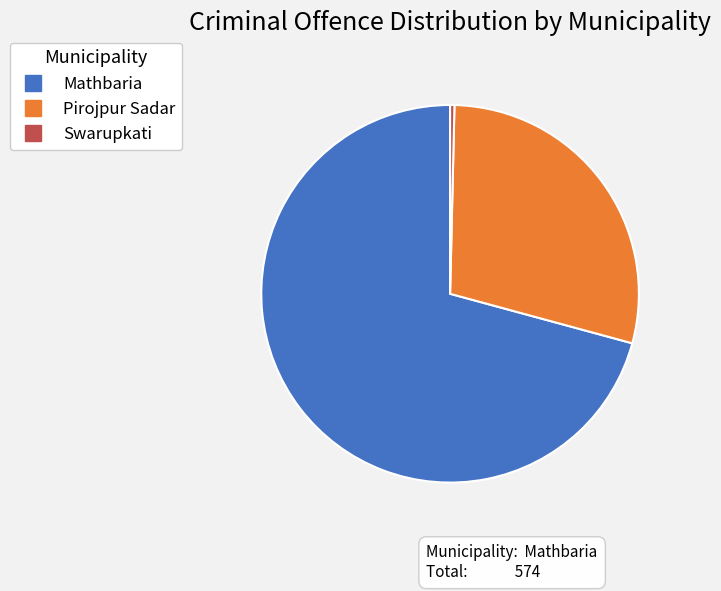

Which has a higher value, Pirojpur Sadar or Mathbaria?

Mathbaria